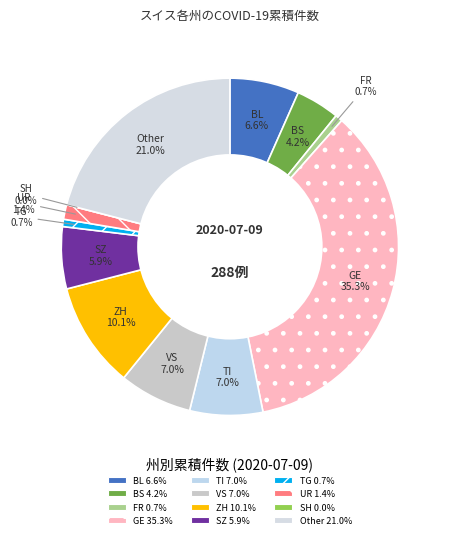

How many segments does this pie chart have?

12